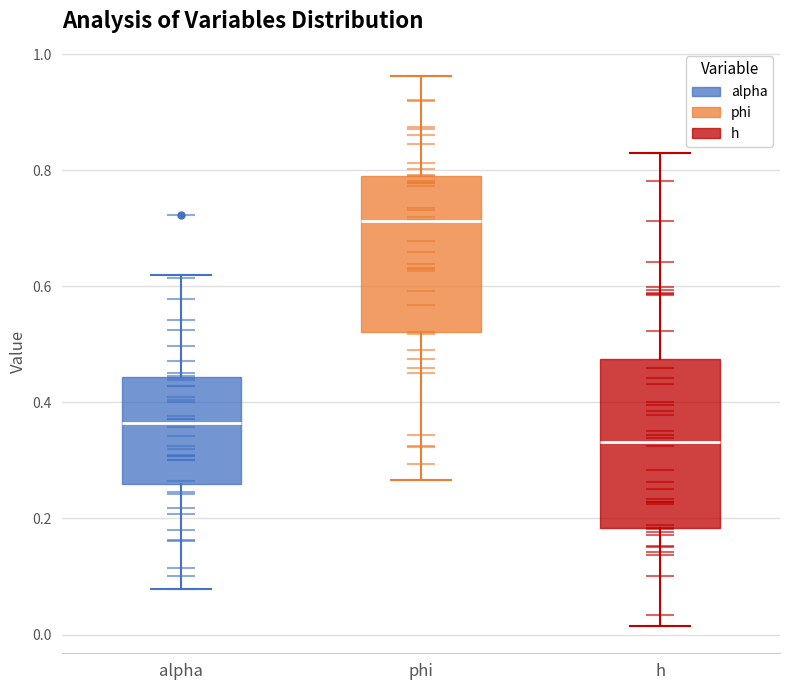

Reading left to right, read every box against the y-axis: the position of its median line, the range the box covers, and the ends of its whiskers. The values are not printed on the chart, so give them approximately, as read against the axis.

alpha: median 0.36, box 0.26 to 0.44, whiskers 0.08 to 0.62
phi: median 0.72, box 0.52 to 0.80, whiskers 0.26 to 0.96
h: median 0.34, box 0.18 to 0.48, whiskers 0.02 to 0.84